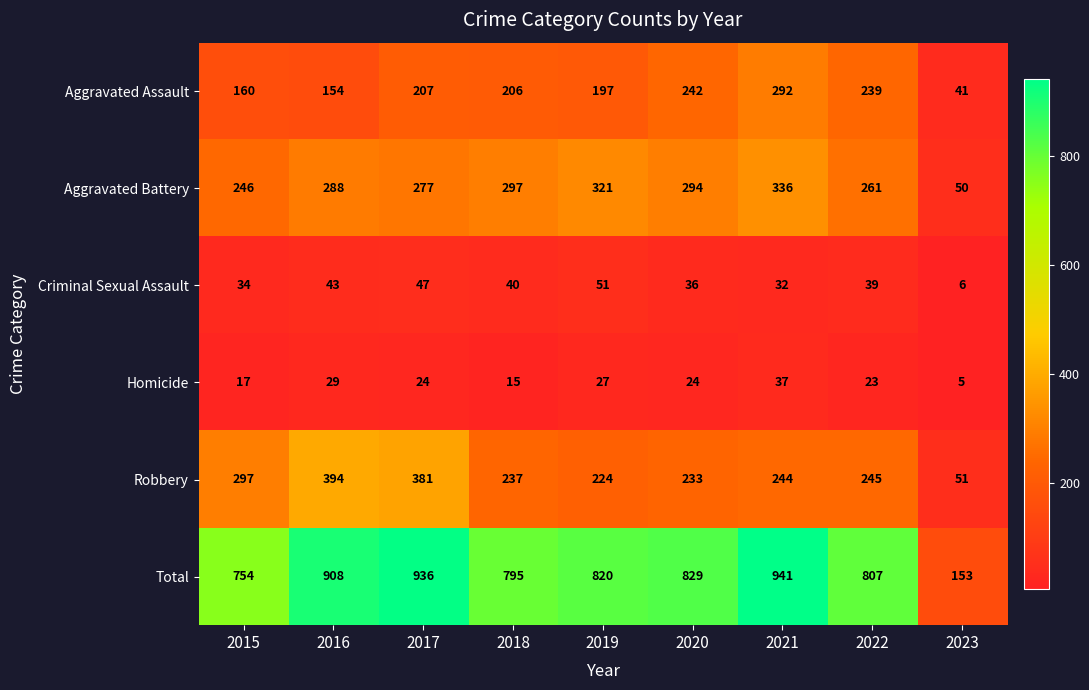

At how many categories does at least one series exceed 465?

8